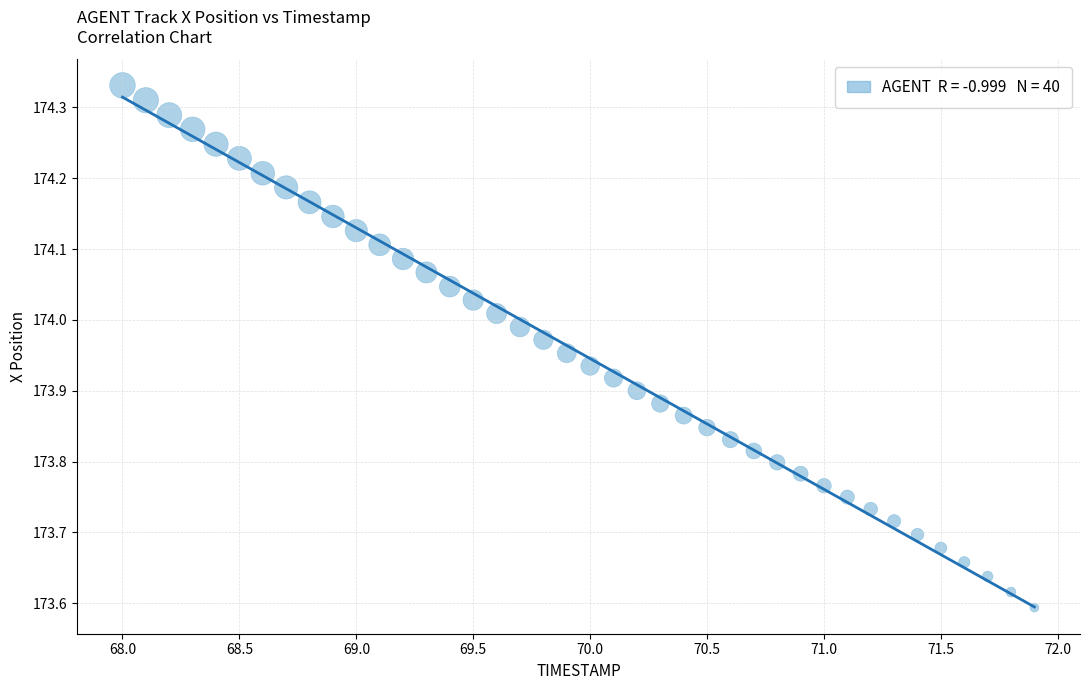

What is the range of Y values (max minus min)?

0.7